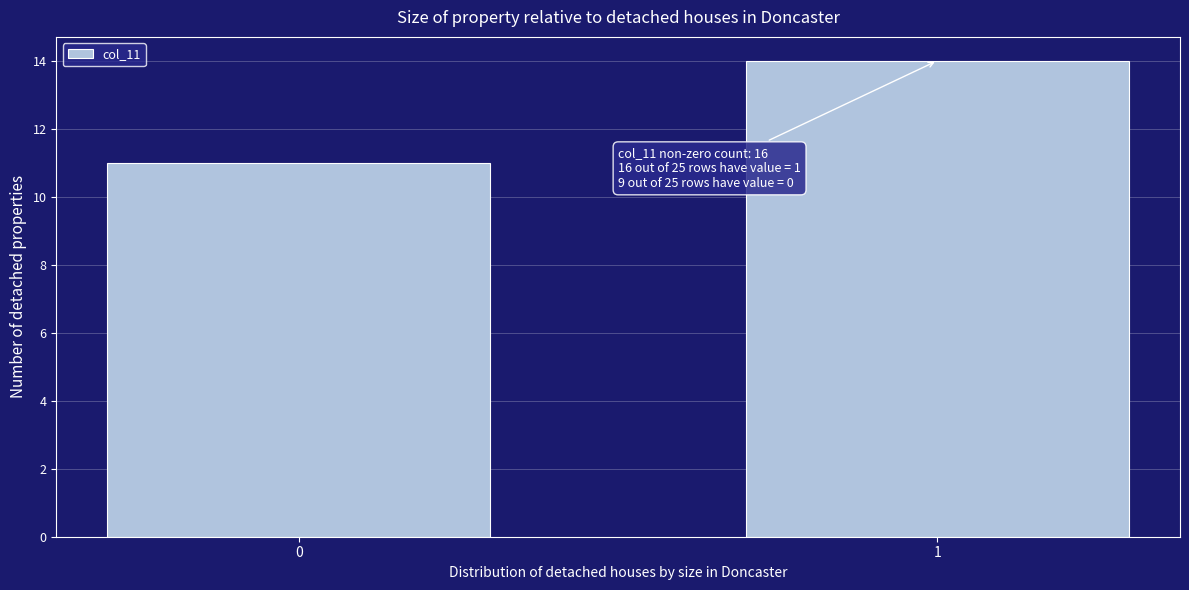

Reading left to right, what are all the values shown in this chart?

11	14